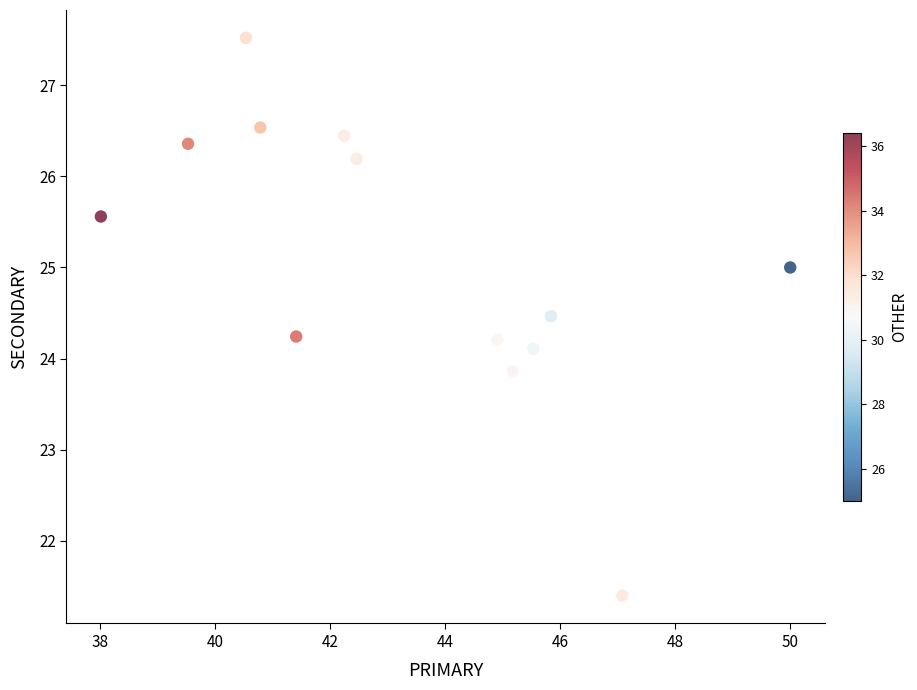

What is the range of Y values (max minus min)?

6.1